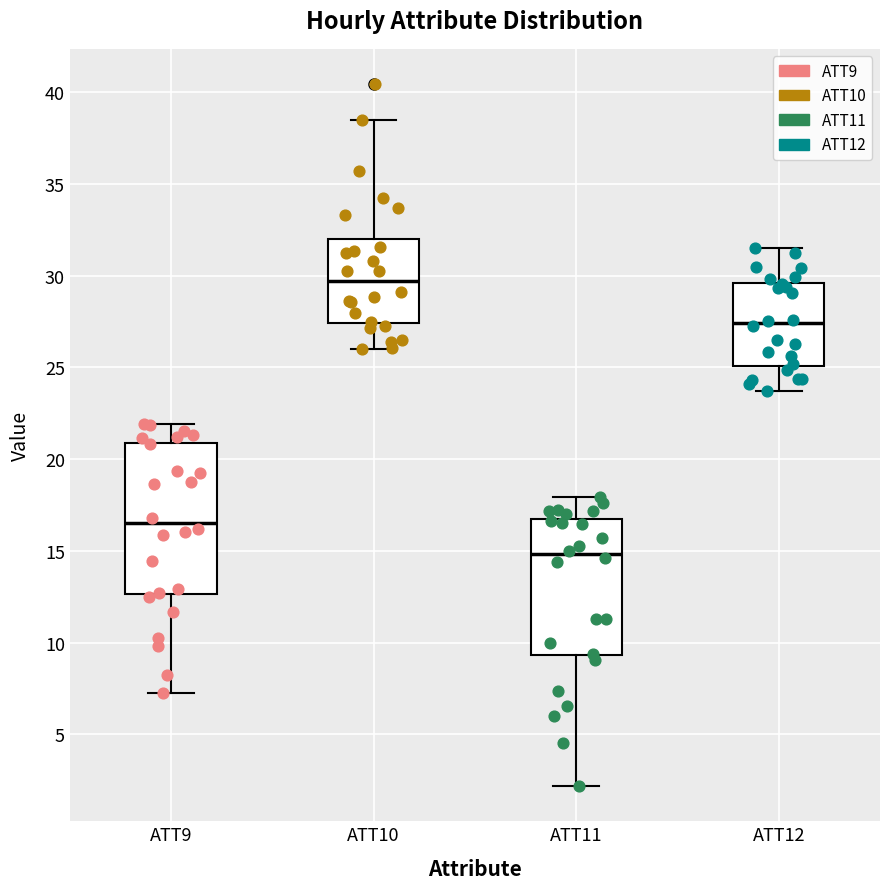

Reading left to right, transcribe this box plot: for each box, give where its median line is, the range the box spans, and where its two whiskers end, as read against the y-axis. The values are not printed on the chart, so give them approximately, as read against the axis.

ATT9: median 16.5, box 12.5 to 21.0, whiskers 7.0 to 22.0
ATT10: median 29.5, box 27.5 to 32.0, whiskers 26.0 to 38.5
ATT11: median 15.0, box 9.5 to 16.5, whiskers 2.0 to 18.0
ATT12: median 27.5, box 25.0 to 29.5, whiskers 23.5 to 31.5